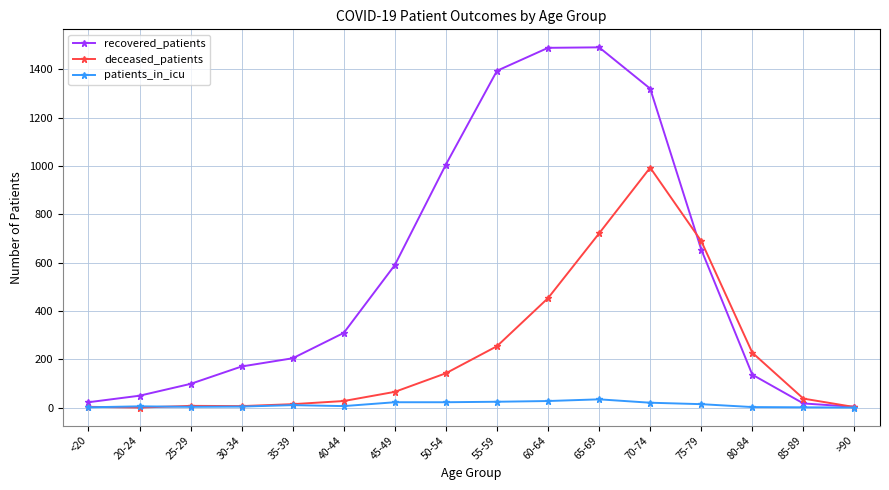

Read the deceased_patients value at 30-34.

6